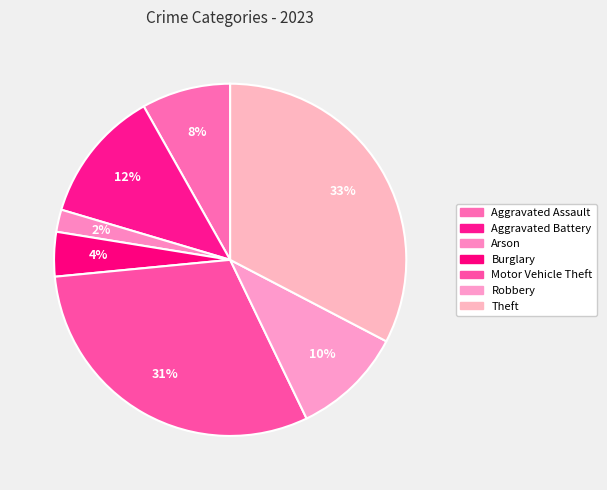

Which category has the biggest portion of the pie?

Theft